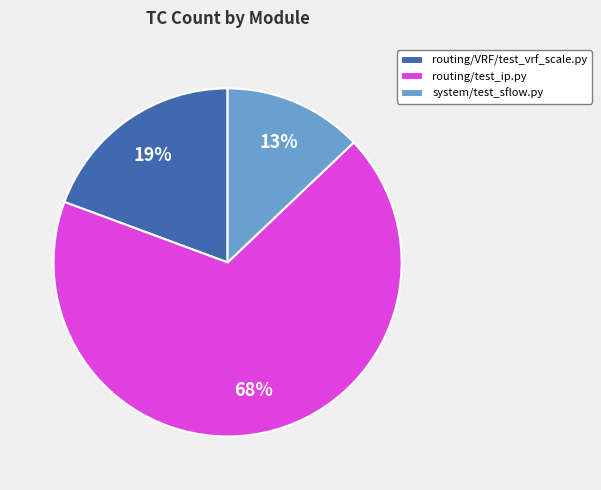

What is the ratio of the value at routing/VRF/test_vrf_scale.py to the value at system/test_sflow.py?

1.5